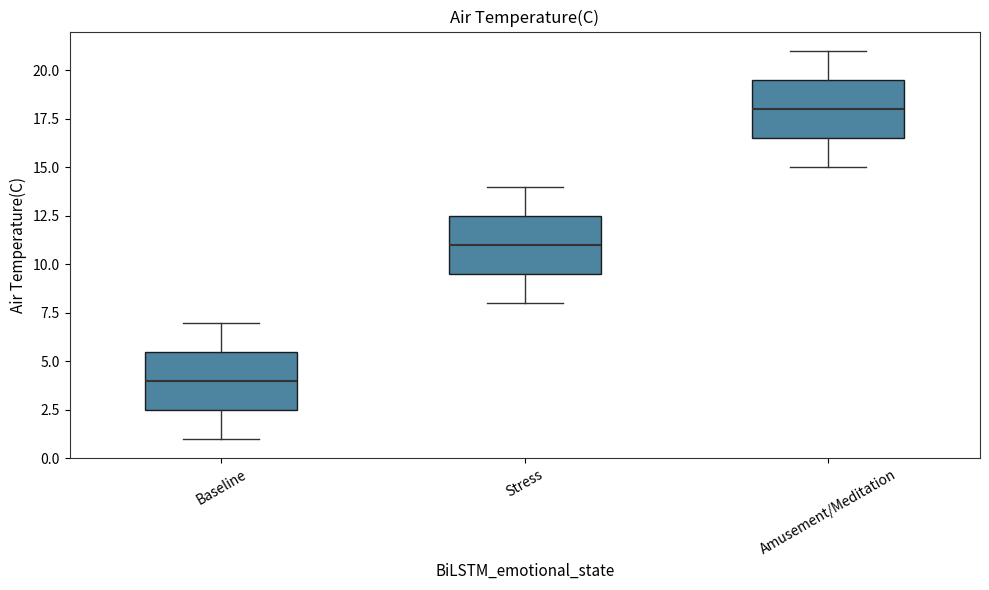

Reading left to right, read every box against the y-axis: the position of its median line, the range the box covers, and the ends of its whiskers. The values are not printed on the chart, so give them approximately, as read against the axis.

Baseline: median 4.0, box 2.5 to 5.5, whiskers 1.0 to 7.0
Stress: median 11.0, box 9.5 to 12.5, whiskers 8.0 to 14.0
Amusement/Meditation: median 18.0, box 16.5 to 19.5, whiskers 15.0 to 21.0